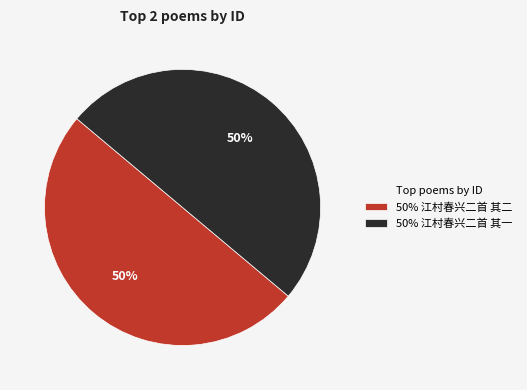

Approximately how many times larger is the value at 50% 江村春兴二首 其一 compared to 50% 江村春兴二首 其二?

1.0